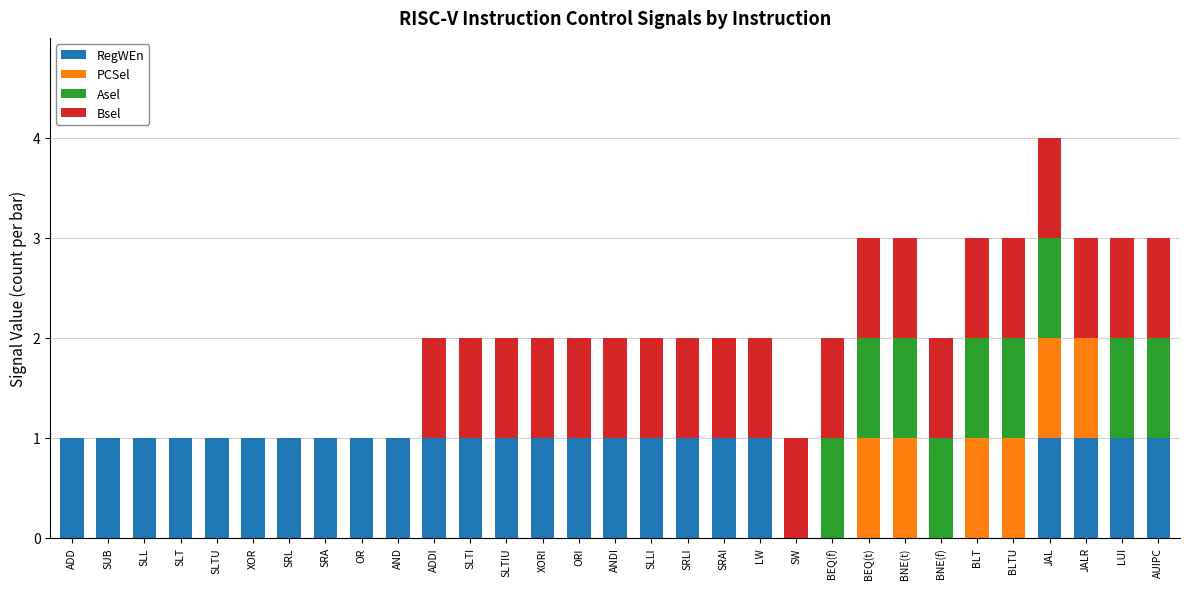

The value of RegWEn at SUB is 1. True or false?

True